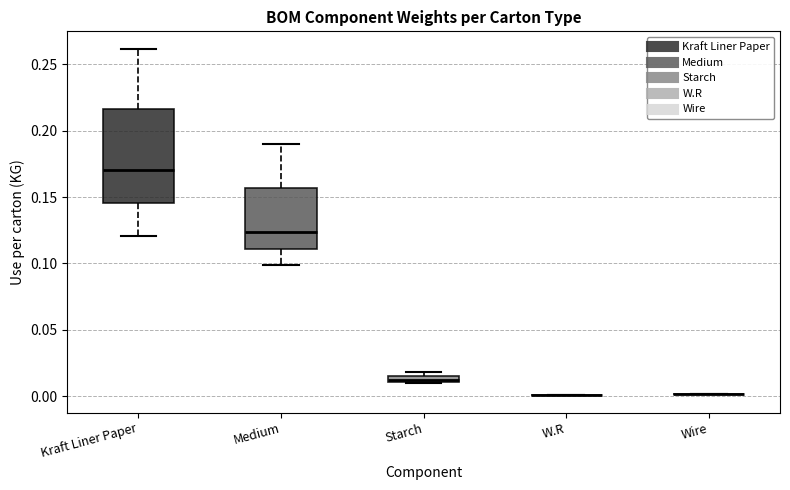

Where does the lower whisker of the box for Kraft Liner Paper end on the y-axis? The values are not printed on the chart, so give them approximately, as read against the axis.

0.120